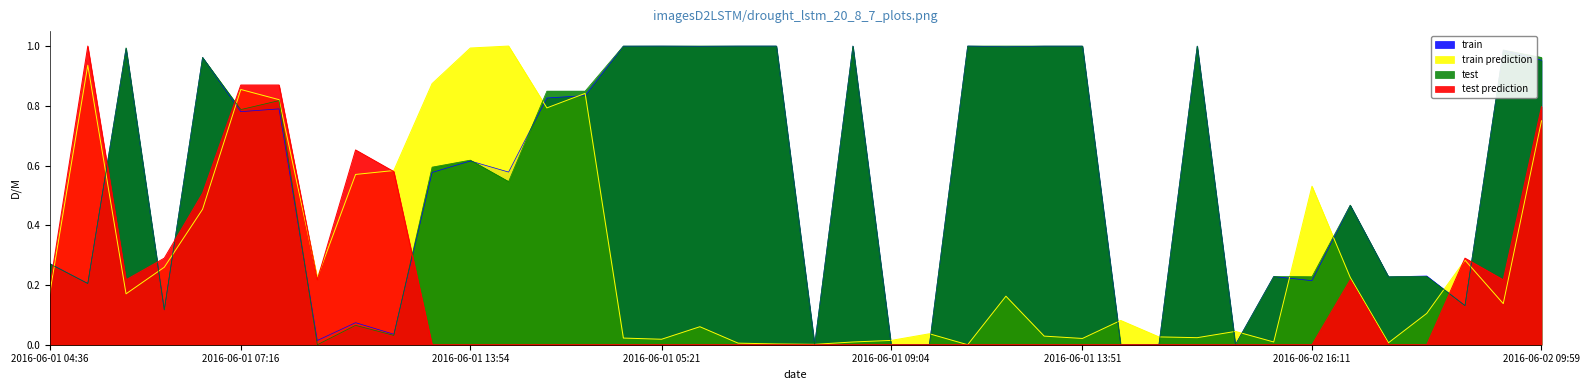

Is it true that train prediction equals 0.0 at 2016-06-01 04:51?

False